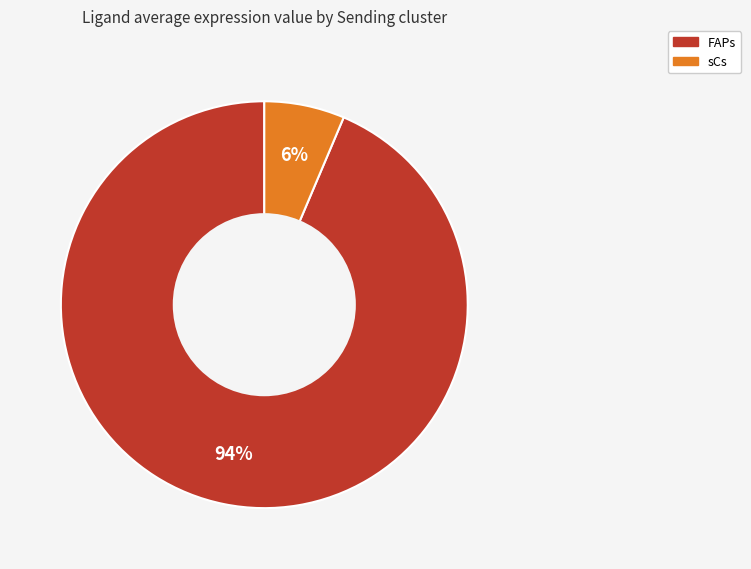

Combined, do sCs and FAPs account for over 50%?

Yes